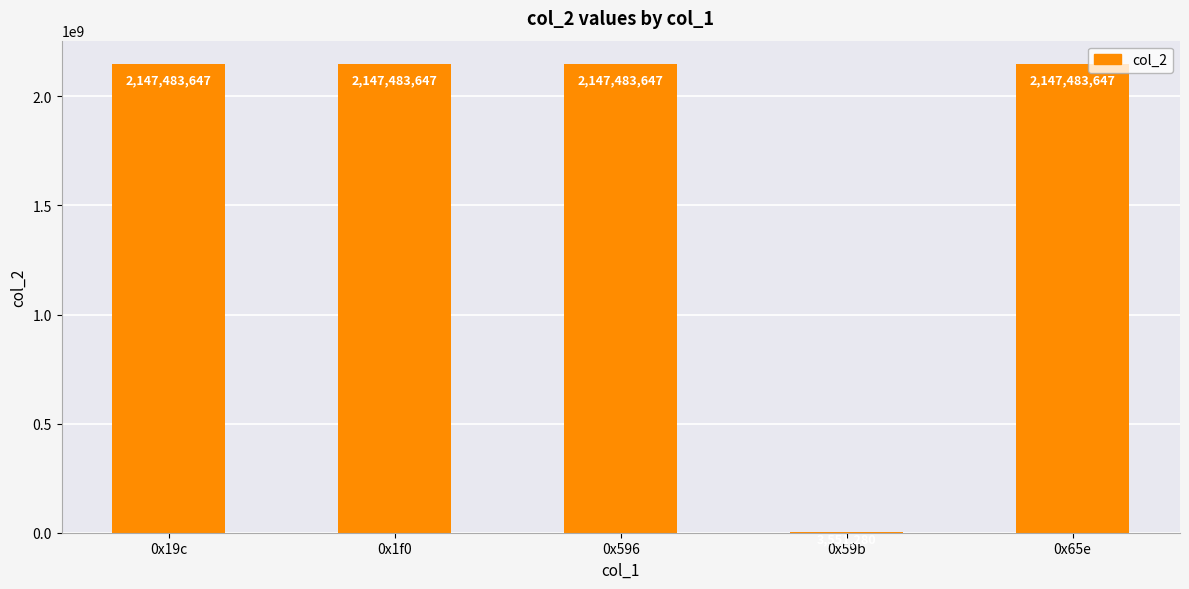

How many data points does each series have?

5